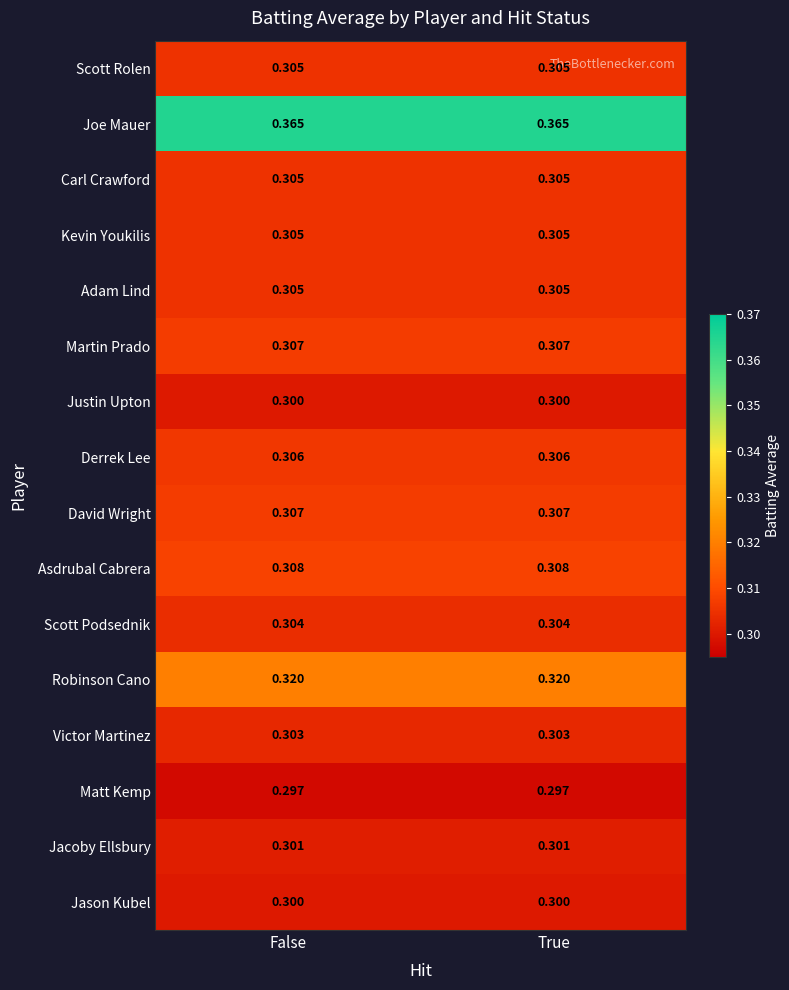

How many data points does each series have?

2